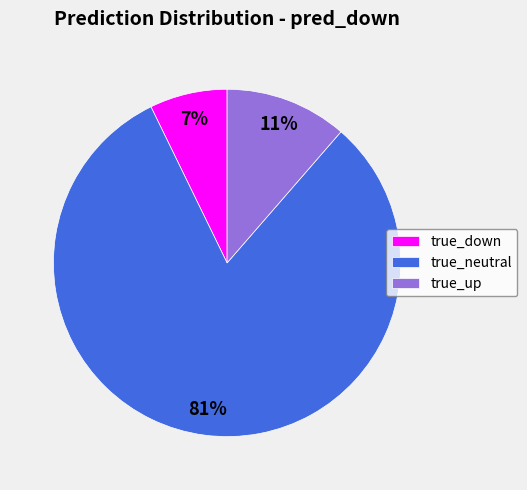

What is the largest slice in the pie chart?

true_neutral